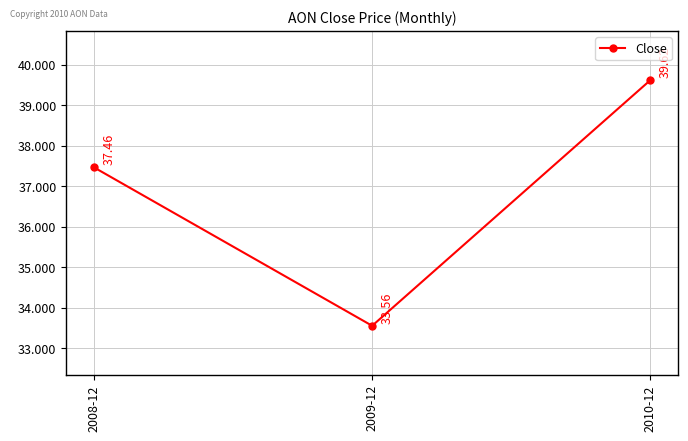

Reading right to left, list all the values displayed in this chart.

39.6	33.6	37.5